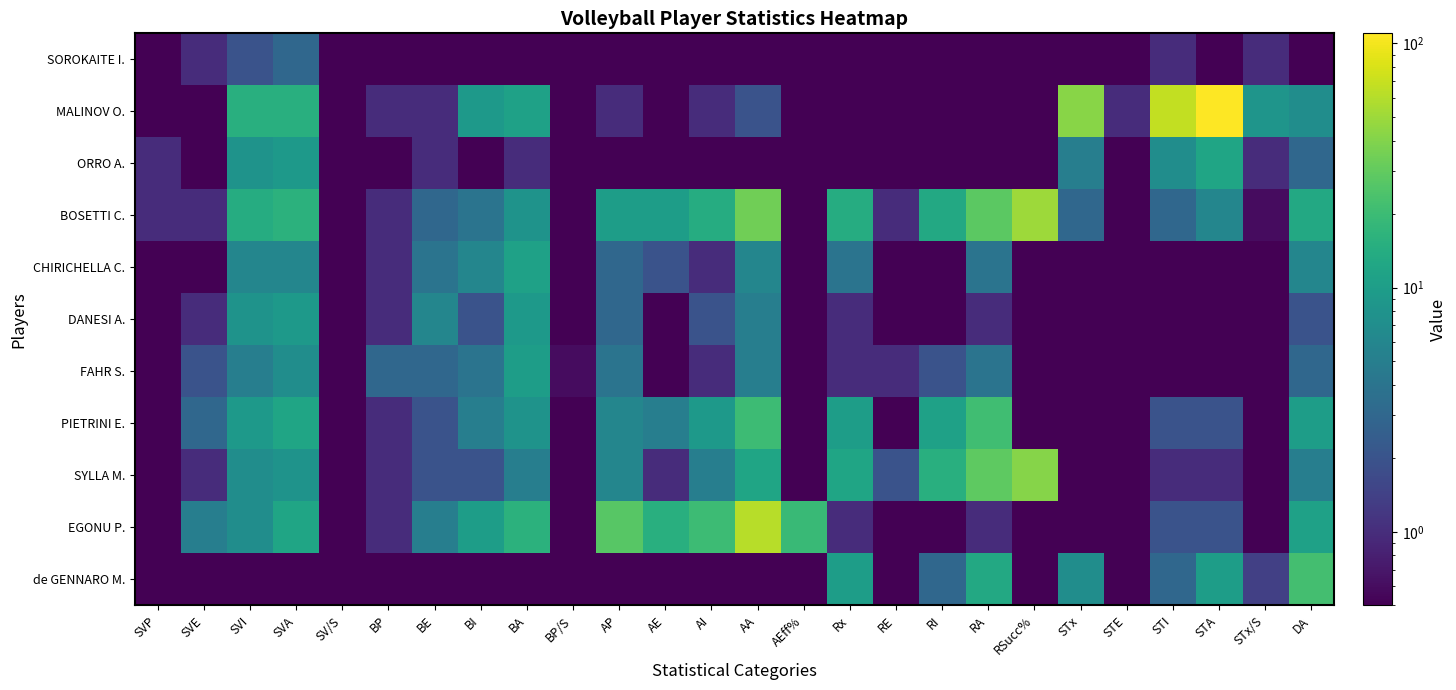

Reading right to left, extract all data points from this chart.

SOROKAITE I.: DA=0.1	STx/S=1.0	STA=0.1	STI=1.0	STE=0.1	STx=0.1	RSucc%=0.1	RA=0.1	RI=0.1	RE=0.1	Rx=0.1	AEff%=0.1	AA=0.1	AI=0.1	AE=0.1	AP=0.1	BP/S=0.1	BA=0.1	BI=0.1	BE=0.1	BP=0.1	SV/S=0.1	SVA=3.0	SVI=2.0	SVE=1.0	SVP=0.1
MALINOV O.: DA=7.0	STx/S=8.4	STA=110.0	STI=67.0	STE=1.0	STx=42.0	RSucc%=0.1	RA=0.1	RI=0.1	RE=0.1	Rx=0.1	AEff%=0.1	AA=2.0	AI=1.0	AE=0.1	AP=1.0	BP/S=0.2	BA=11.0	BI=9.0	BE=1.0	BP=1.0	SV/S=0.1	SVA=15.0	SVI=15.0	SVE=0.1	SVP=0.1
ORRO A.: DA=3.0	STx/S=1.0	STA=12.0	STI=7.0	STE=0.1	STx=5.0	RSucc%=0.1	RA=0.1	RI=0.1	RE=0.1	Rx=0.1	AEff%=0.1	AA=0.1	AI=0.1	AE=0.1	AP=0.1	BP/S=0.1	BA=1.0	BI=0.1	BE=1.0	BP=0.1	SV/S=0.2	SVA=9.0	SVI=8.0	SVE=0.1	SVP=1.0
BOSETTI C.: DA=13.0	STx/S=0.6	STA=6.0	STI=3.0	STE=0.1	STx=3.0	RSucc%=50.0	RA=28.0	RI=13.0	RE=1.0	Rx=14.0	AEff%=0.1	AA=34.0	AI=14.0	AE=10.0	AP=10.0	BP/S=0.2	BA=8.0	BI=4.0	BE=3.0	BP=1.0	SV/S=0.2	SVA=16.0	SVI=14.0	SVE=1.0	SVP=1.0
CHIRICHELLA C.: DA=6.0	STx/S=0.1	STA=0.1	STI=0.1	STE=0.1	STx=0.1	RSucc%=0.1	RA=4.0	RI=0.1	RE=0.1	Rx=4.0	AEff%=0.1	AA=6.0	AI=1.0	AE=2.0	AP=3.0	BP/S=0.2	BA=11.0	BI=6.0	BE=4.0	BP=1.0	SV/S=0.1	SVA=6.0	SVI=6.0	SVE=0.1	SVP=0.1
DANESI A.: DA=2.0	STx/S=0.1	STA=0.1	STI=0.1	STE=0.1	STx=0.1	RSucc%=0.1	RA=1.0	RI=0.1	RE=0.1	Rx=1.0	AEff%=0.1	AA=5.0	AI=2.0	AE=0.1	AP=3.0	BP/S=0.2	BA=9.0	BI=2.0	BE=6.0	BP=1.0	SV/S=0.1	SVA=9.0	SVI=8.0	SVE=1.0	SVP=0.1
FAHR S.: DA=3.0	STx/S=0.1	STA=0.1	STI=0.1	STE=0.1	STx=0.1	RSucc%=0.1	RA=4.0	RI=2.0	RE=1.0	Rx=1.0	AEff%=0.1	AA=5.0	AI=1.0	AE=0.1	AP=4.0	BP/S=0.6	BA=10.0	BI=4.0	BE=3.0	BP=3.0	SV/S=0.1	SVA=7.0	SVI=5.0	SVE=2.0	SVP=0.1
PIETRINI E.: DA=10.0	STx/S=0.1	STA=2.0	STI=2.0	STE=0.1	STx=0.1	RSucc%=0.1	RA=21.0	RI=11.0	RE=0.1	Rx=10.0	AEff%=0.1	AA=20.0	AI=9.0	AE=5.0	AP=6.0	BP/S=0.2	BA=8.0	BI=5.0	BE=2.0	BP=1.0	SV/S=0.1	SVA=12.0	SVI=9.0	SVE=3.0	SVP=0.1
SYLLA M.: DA=5.0	STx/S=0.1	STA=1.0	STI=1.0	STE=0.1	STx=0.1	RSucc%=41.4	RA=29.0	RI=15.0	RE=2.0	Rx=12.0	AEff%=0.1	AA=12.0	AI=5.0	AE=1.0	AP=6.0	BP/S=0.2	BA=5.0	BI=2.0	BE=2.0	BP=1.0	SV/S=0.1	SVA=8.0	SVI=7.0	SVE=1.0	SVP=0.1
EGONU P.: DA=11.0	STx/S=0.1	STA=2.0	STI=2.0	STE=0.1	STx=0.1	RSucc%=0.1	RA=1.0	RI=0.1	RE=0.1	Rx=1.0	AEff%=19.4	AA=62.0	AI=20.0	AE=15.0	AP=27.0	BP/S=0.2	BA=16.0	BI=10.0	BE=5.0	BP=1.0	SV/S=0.1	SVA=12.0	SVI=7.0	SVE=5.0	SVP=0.1
de GENNARO M.: DA=22.0	STx/S=1.4	STA=10.0	STI=3.0	STE=0.1	STx=7.0	RSucc%=0.1	RA=13.0	RI=3.0	RE=0.1	Rx=10.0	AEff%=0.1	AA=0.1	AI=0.1	AE=0.1	AP=0.1	BP/S=0.1	BA=0.1	BI=0.1	BE=0.1	BP=0.1	SV/S=0.1	SVA=0.1	SVI=0.1	SVE=0.1	SVP=0.1